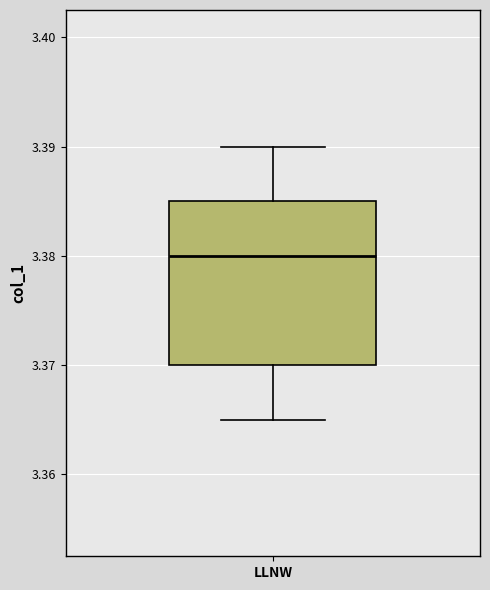

Transcribe this box plot: give where the median line is, the range the box spans, and where the two whiskers end, as read against the y-axis. The values are not printed on the chart, so give them approximately, as read against the axis.

median 3.380, box 3.370 to 3.385, whiskers 3.365 to 3.390